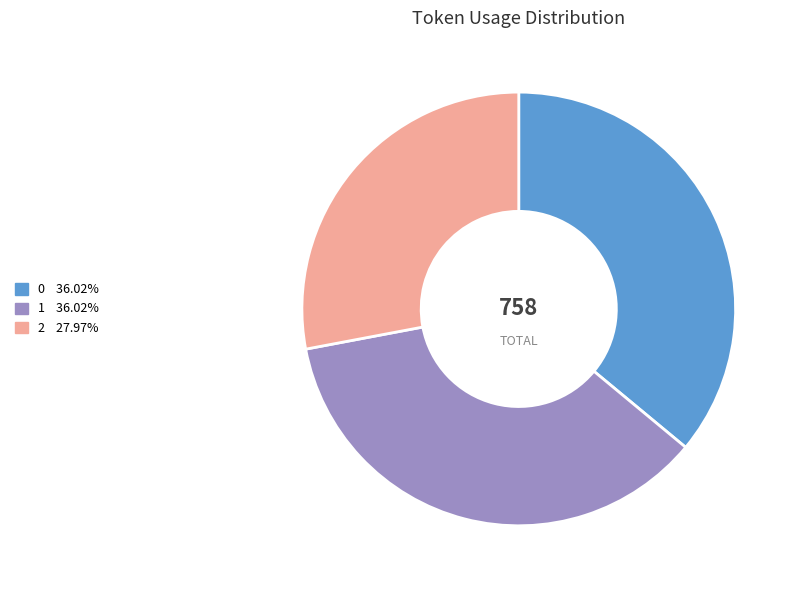

How many segments does this pie chart have?

3